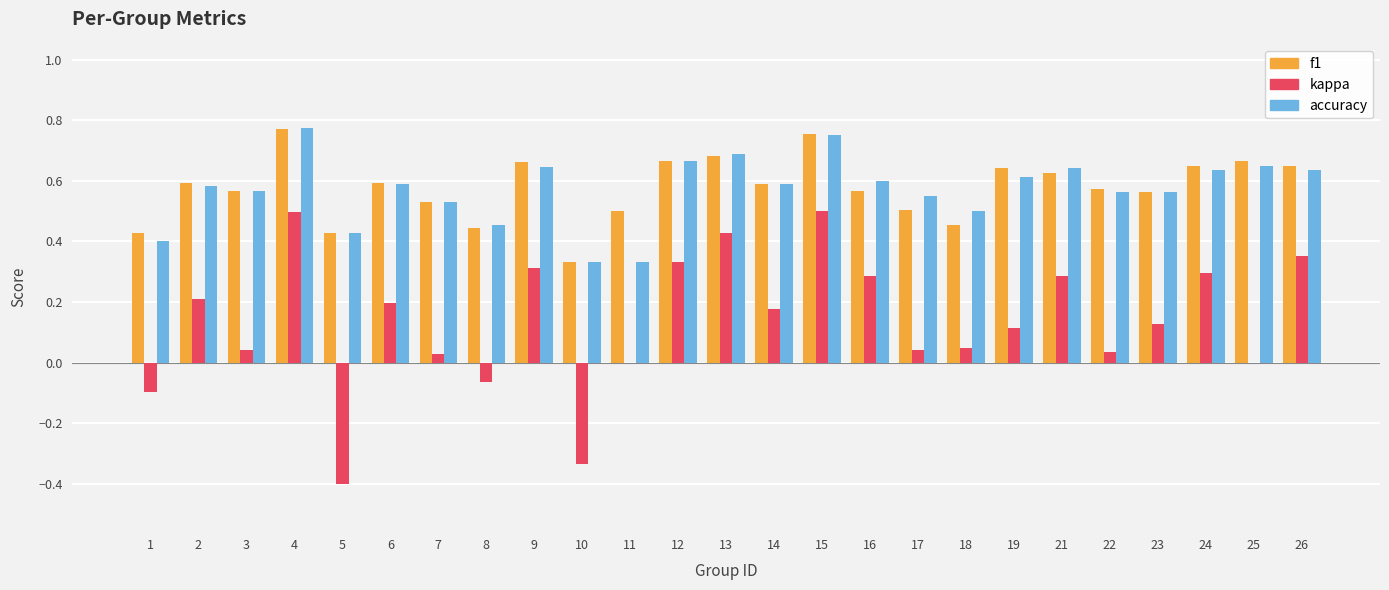

Which series changed the most between 12 and 15?

kappa